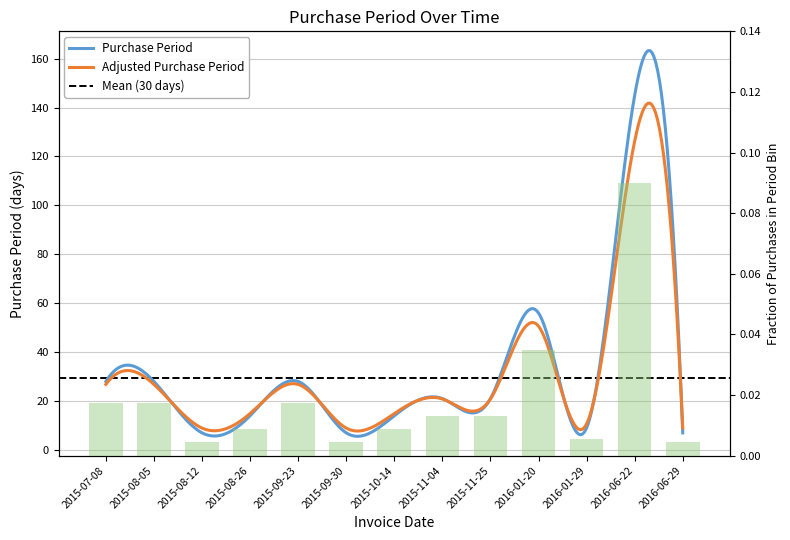

Is it true that the value at 2015-09-23 is 0.0?

True